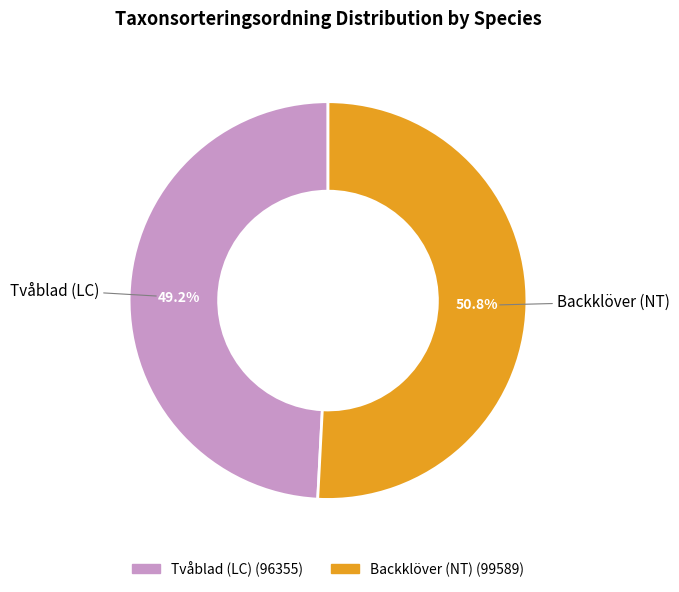

What is the ratio of the value at Backklöver (NT) to the value at Tvåblad (LC)?

1.0